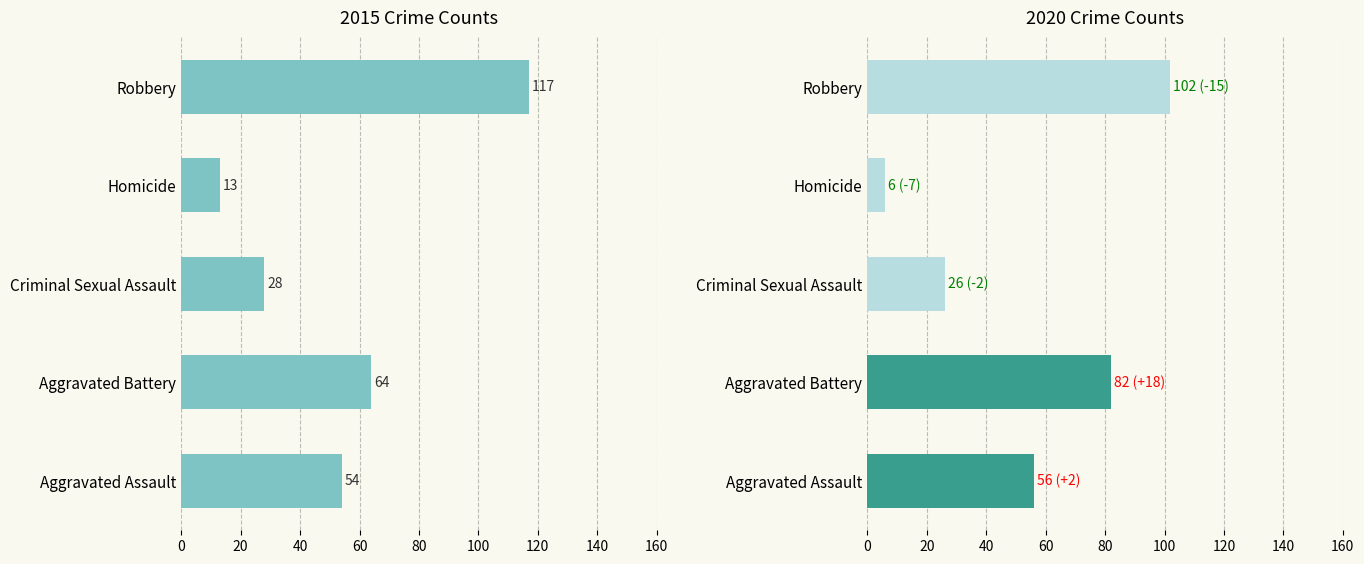

Which series has the largest range (max minus min)?

2015